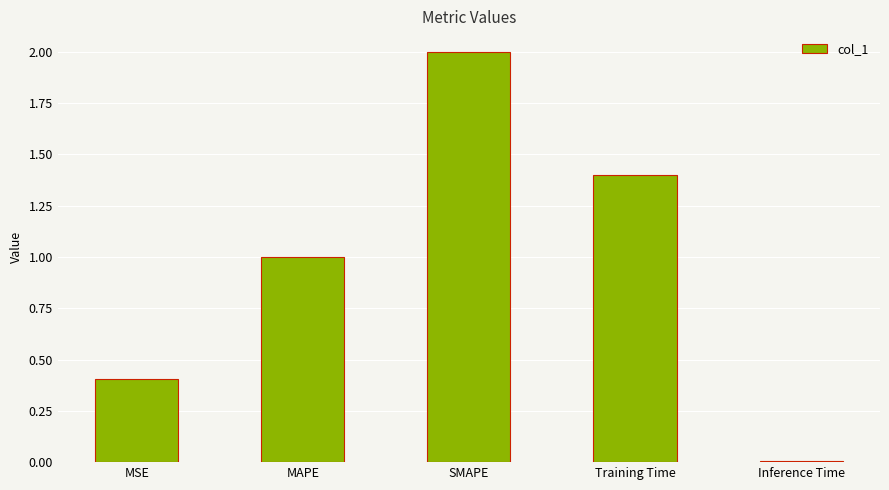

What is the difference between the maximum and second lowest values?

1.6